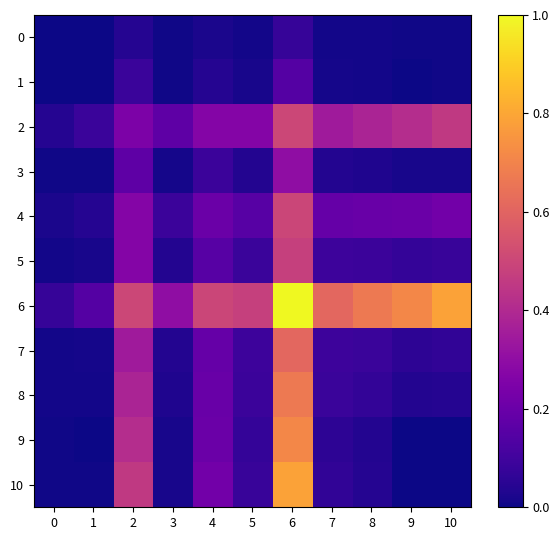

Reading left to right, what are all the values shown in this chart?

0: 0=0.0	1=0.0	2=0.0	3=0.0	4=0.0	5=0.0	6=0.1	7=0.0	8=0.0	9=0.0	10=0.0
1: 0=0.0	1=0.0	2=0.1	3=0.0	4=0.0	5=0.0	6=0.1	7=0.0	8=0.0	9=0.0	10=0.0
2: 0=0.0	1=0.1	2=0.2	3=0.2	4=0.3	5=0.3	6=0.5	7=0.3	8=0.4	9=0.4	10=0.5
3: 0=0.0	1=0.0	2=0.2	3=0.0	4=0.1	5=0.0	6=0.3	7=0.0	8=0.0	9=0.0	10=0.0
4: 0=0.0	1=0.0	2=0.3	3=0.1	4=0.2	5=0.2	6=0.5	7=0.2	8=0.2	9=0.2	10=0.2
5: 0=0.0	1=0.0	2=0.3	3=0.0	4=0.2	5=0.1	6=0.5	7=0.1	8=0.1	9=0.1	10=0.1
6: 0=0.1	1=0.1	2=0.5	3=0.3	4=0.5	5=0.5	6=1.0	7=0.6	8=0.7	9=0.7	10=0.8
7: 0=0.0	1=0.0	2=0.3	3=0.0	4=0.2	5=0.1	6=0.6	7=0.1	8=0.1	9=0.1	10=0.1
8: 0=0.0	1=0.0	2=0.4	3=0.0	4=0.2	5=0.1	6=0.7	7=0.1	8=0.1	9=0.0	10=0.0
9: 0=0.0	1=0.0	2=0.4	3=0.0	4=0.2	5=0.1	6=0.7	7=0.1	8=0.0	9=0.0	10=0.0
10: 0=0.0	1=0.0	2=0.5	3=0.0	4=0.2	5=0.1	6=0.8	7=0.1	8=0.0	9=0.0	10=0.0